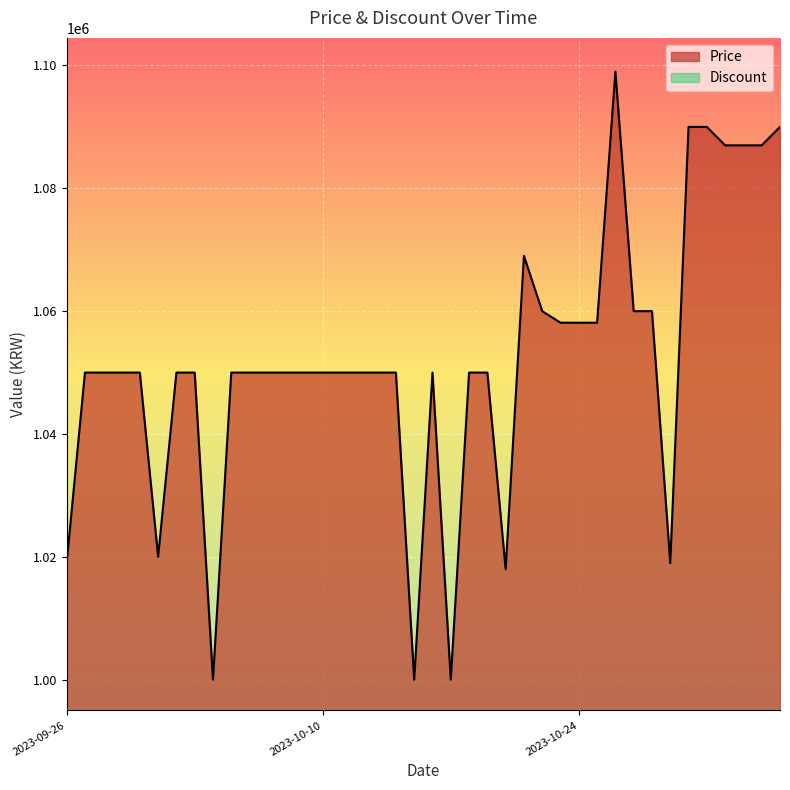

True or false: the data shows 1500382 at 2023-10-15.

False